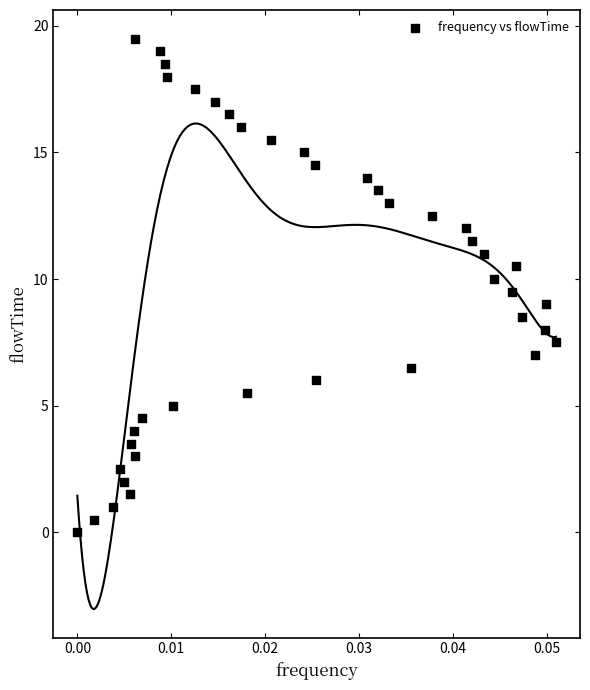

What is the range of Y values (max minus min)?

19.5